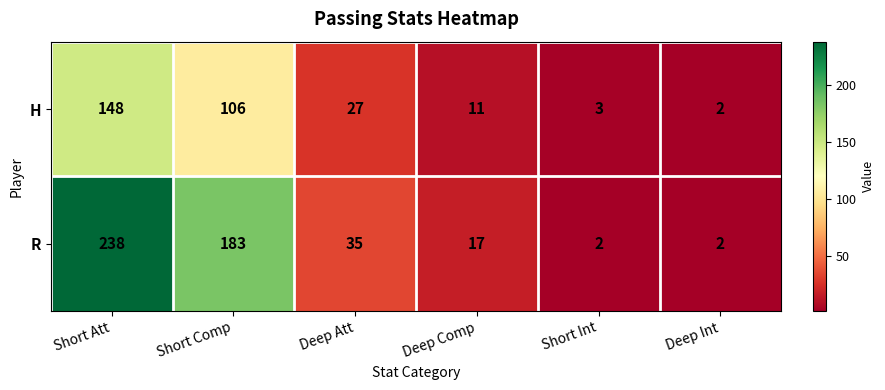

Which category has the lowest value in the H series?

Deep Int